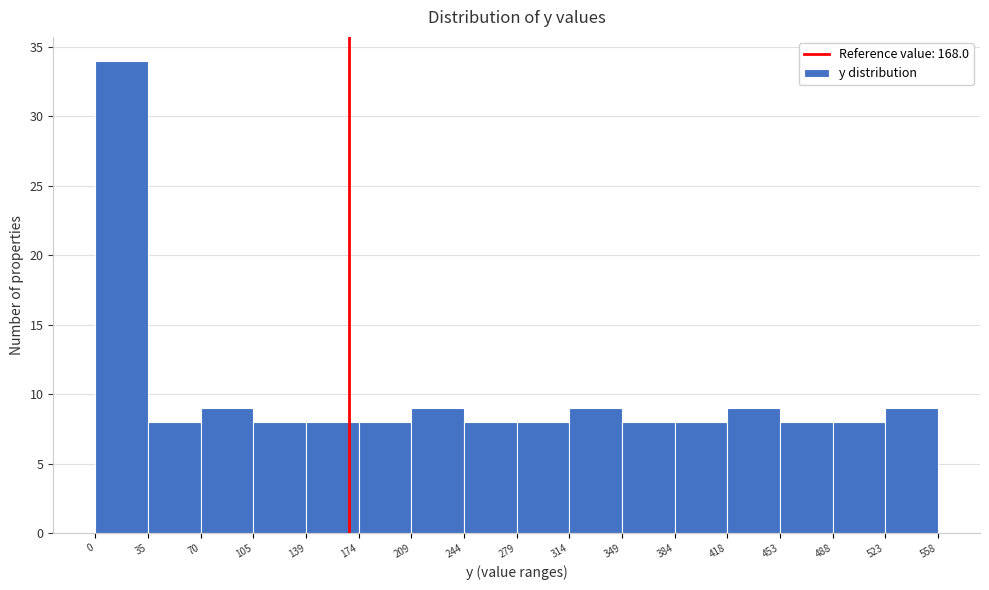

How tall is the bar that spans 488 to 523 on the x-axis? The values are not printed on the chart, so give them approximately, as read against the axis.

8